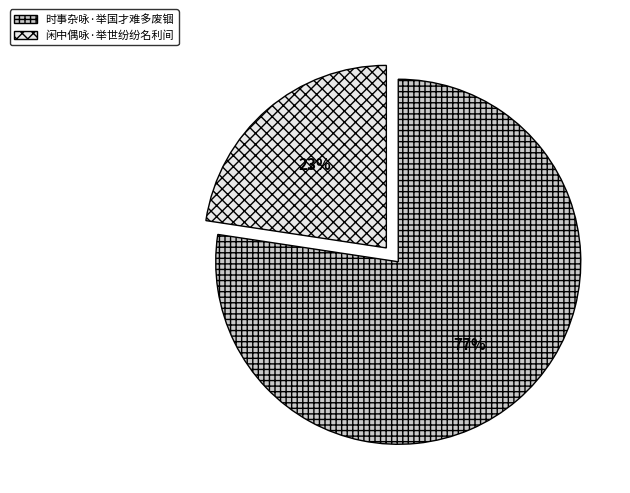

To the nearest percent, what is the combined percentage of 时事杂咏·举国才难多废锢 and 闲中偶咏·举世纷纷名利间?

100%